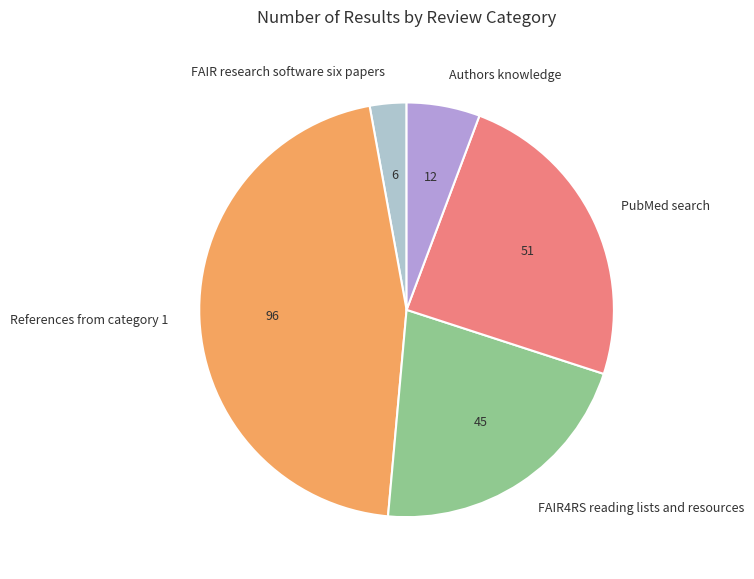

Does FAIR4RS reading lists and resources account for over 50% of the chart?

No